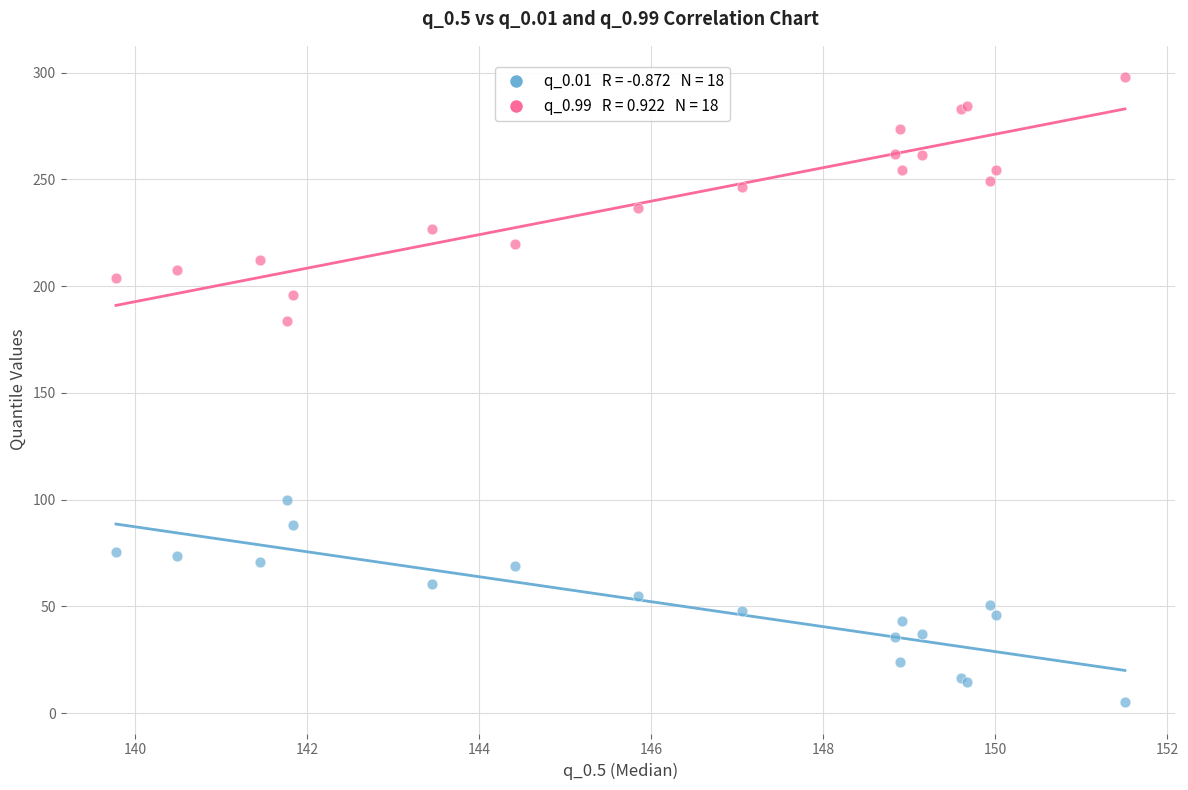

Across all series, what Y value is closest to 151?

183.5